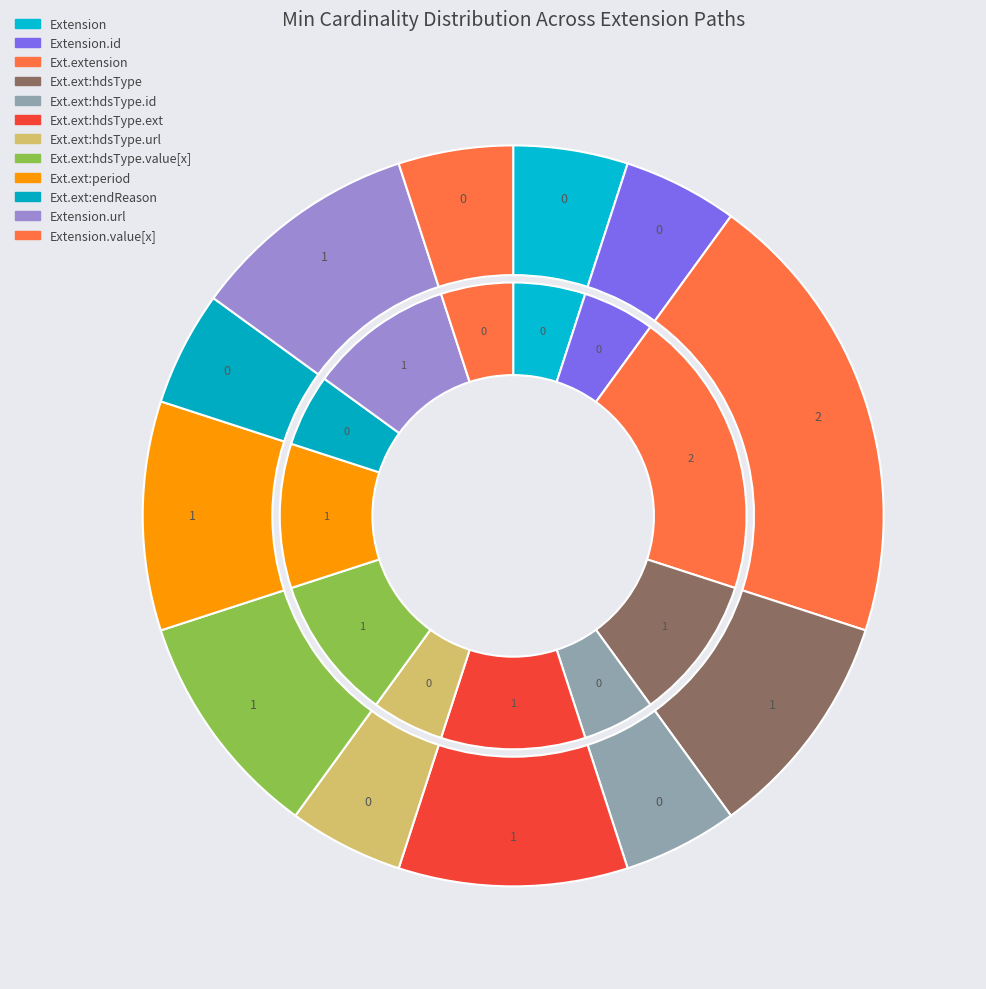

The Extension.extension:period slice represents 26% of the pie. True or false?

False